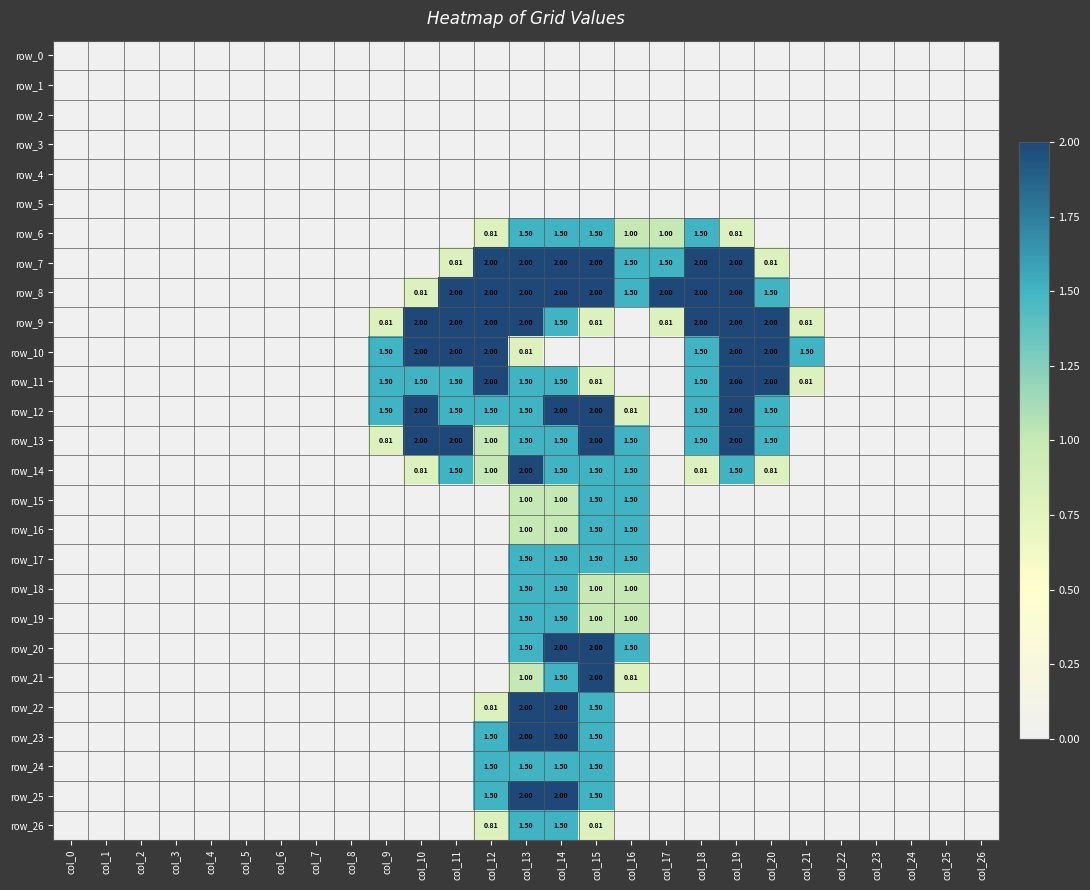

Reading left to right, transcribe all the data shown in this chart.

row_0: col_0=0.0	col_1=0.0	col_2=0.0	col_3=0.0	col_4=0.0	col_5=0.0	col_6=0.0	col_7=0.0	col_8=0.0	col_9=0.0	col_10=0.0	col_11=0.0	col_12=0.0	col_13=0.0	col_14=0.0	col_15=0.0	col_16=0.0	col_17=0.0	col_18=0.0	col_19=0.0	col_20=0.0	col_21=0.0	col_22=0.0	col_23=0.0	col_24=0.0	col_25=0.0	col_26=0.0
row_1: col_0=0.0	col_1=0.0	col_2=0.0	col_3=0.0	col_4=0.0	col_5=0.0	col_6=0.0	col_7=0.0	col_8=0.0	col_9=0.0	col_10=0.0	col_11=0.0	col_12=0.0	col_13=0.0	col_14=0.0	col_15=0.0	col_16=0.0	col_17=0.0	col_18=0.0	col_19=0.0	col_20=0.0	col_21=0.0	col_22=0.0	col_23=0.0	col_24=0.0	col_25=0.0	col_26=0.0
row_2: col_0=0.0	col_1=0.0	col_2=0.0	col_3=0.0	col_4=0.0	col_5=0.0	col_6=0.0	col_7=0.0	col_8=0.0	col_9=0.0	col_10=0.0	col_11=0.0	col_12=0.0	col_13=0.0	col_14=0.0	col_15=0.0	col_16=0.0	col_17=0.0	col_18=0.0	col_19=0.0	col_20=0.0	col_21=0.0	col_22=0.0	col_23=0.0	col_24=0.0	col_25=0.0	col_26=0.0
row_3: col_0=0.0	col_1=0.0	col_2=0.0	col_3=0.0	col_4=0.0	col_5=0.0	col_6=0.0	col_7=0.0	col_8=0.0	col_9=0.0	col_10=0.0	col_11=0.0	col_12=0.0	col_13=0.0	col_14=0.0	col_15=0.0	col_16=0.0	col_17=0.0	col_18=0.0	col_19=0.0	col_20=0.0	col_21=0.0	col_22=0.0	col_23=0.0	col_24=0.0	col_25=0.0	col_26=0.0
row_4: col_0=0.0	col_1=0.0	col_2=0.0	col_3=0.0	col_4=0.0	col_5=0.0	col_6=0.0	col_7=0.0	col_8=0.0	col_9=0.0	col_10=0.0	col_11=0.0	col_12=0.0	col_13=0.0	col_14=0.0	col_15=0.0	col_16=0.0	col_17=0.0	col_18=0.0	col_19=0.0	col_20=0.0	col_21=0.0	col_22=0.0	col_23=0.0	col_24=0.0	col_25=0.0	col_26=0.0
row_5: col_0=0.0	col_1=0.0	col_2=0.0	col_3=0.0	col_4=0.0	col_5=0.0	col_6=0.0	col_7=0.0	col_8=0.0	col_9=0.0	col_10=0.0	col_11=0.0	col_12=0.0	col_13=0.0	col_14=0.0	col_15=0.0	col_16=0.0	col_17=0.0	col_18=0.0	col_19=0.0	col_20=0.0	col_21=0.0	col_22=0.0	col_23=0.0	col_24=0.0	col_25=0.0	col_26=0.0
row_6: col_0=0.0	col_1=0.0	col_2=0.0	col_3=0.0	col_4=0.0	col_5=0.0	col_6=0.0	col_7=0.0	col_8=0.0	col_9=0.0	col_10=0.0	col_11=0.0	col_12=0.8	col_13=1.5	col_14=1.5	col_15=1.5	col_16=1.0	col_17=1.0	col_18=1.5	col_19=0.8	col_20=0.0	col_21=0.0	col_22=0.0	col_23=0.0	col_24=0.0	col_25=0.0	col_26=0.0
row_7: col_0=0.0	col_1=0.0	col_2=0.0	col_3=0.0	col_4=0.0	col_5=0.0	col_6=0.0	col_7=0.0	col_8=0.0	col_9=0.0	col_10=0.0	col_11=0.8	col_12=2.0	col_13=2.0	col_14=2.0	col_15=2.0	col_16=1.5	col_17=1.5	col_18=2.0	col_19=2.0	col_20=0.8	col_21=0.0	col_22=0.0	col_23=0.0	col_24=0.0	col_25=0.0	col_26=0.0
row_8: col_0=0.0	col_1=0.0	col_2=0.0	col_3=0.0	col_4=0.0	col_5=0.0	col_6=0.0	col_7=0.0	col_8=0.0	col_9=0.0	col_10=0.8	col_11=2.0	col_12=2.0	col_13=2.0	col_14=2.0	col_15=2.0	col_16=1.5	col_17=2.0	col_18=2.0	col_19=2.0	col_20=1.5	col_21=0.0	col_22=0.0	col_23=0.0	col_24=0.0	col_25=0.0	col_26=0.0
row_9: col_0=0.0	col_1=0.0	col_2=0.0	col_3=0.0	col_4=0.0	col_5=0.0	col_6=0.0	col_7=0.0	col_8=0.0	col_9=0.8	col_10=2.0	col_11=2.0	col_12=2.0	col_13=2.0	col_14=1.5	col_15=0.8	col_16=0.0	col_17=0.8	col_18=2.0	col_19=2.0	col_20=2.0	col_21=0.8	col_22=0.0	col_23=0.0	col_24=0.0	col_25=0.0	col_26=0.0
row_10: col_0=0.0	col_1=0.0	col_2=0.0	col_3=0.0	col_4=0.0	col_5=0.0	col_6=0.0	col_7=0.0	col_8=0.0	col_9=1.5	col_10=2.0	col_11=2.0	col_12=2.0	col_13=0.8	col_14=0.0	col_15=0.0	col_16=0.0	col_17=0.0	col_18=1.5	col_19=2.0	col_20=2.0	col_21=1.5	col_22=0.0	col_23=0.0	col_24=0.0	col_25=0.0	col_26=0.0
row_11: col_0=0.0	col_1=0.0	col_2=0.0	col_3=0.0	col_4=0.0	col_5=0.0	col_6=0.0	col_7=0.0	col_8=0.0	col_9=1.5	col_10=1.5	col_11=1.5	col_12=2.0	col_13=1.5	col_14=1.5	col_15=0.8	col_16=0.0	col_17=0.0	col_18=1.5	col_19=2.0	col_20=2.0	col_21=0.8	col_22=0.0	col_23=0.0	col_24=0.0	col_25=0.0	col_26=0.0
row_12: col_0=0.0	col_1=0.0	col_2=0.0	col_3=0.0	col_4=0.0	col_5=0.0	col_6=0.0	col_7=0.0	col_8=0.0	col_9=1.5	col_10=2.0	col_11=1.5	col_12=1.5	col_13=1.5	col_14=2.0	col_15=2.0	col_16=0.8	col_17=0.0	col_18=1.5	col_19=2.0	col_20=1.5	col_21=0.0	col_22=0.0	col_23=0.0	col_24=0.0	col_25=0.0	col_26=0.0
row_13: col_0=0.0	col_1=0.0	col_2=0.0	col_3=0.0	col_4=0.0	col_5=0.0	col_6=0.0	col_7=0.0	col_8=0.0	col_9=0.8	col_10=2.0	col_11=2.0	col_12=1.0	col_13=1.5	col_14=1.5	col_15=2.0	col_16=1.5	col_17=0.0	col_18=1.5	col_19=2.0	col_20=1.5	col_21=0.0	col_22=0.0	col_23=0.0	col_24=0.0	col_25=0.0	col_26=0.0
row_14: col_0=0.0	col_1=0.0	col_2=0.0	col_3=0.0	col_4=0.0	col_5=0.0	col_6=0.0	col_7=0.0	col_8=0.0	col_9=0.0	col_10=0.8	col_11=1.5	col_12=1.0	col_13=2.0	col_14=1.5	col_15=1.5	col_16=1.5	col_17=0.0	col_18=0.8	col_19=1.5	col_20=0.8	col_21=0.0	col_22=0.0	col_23=0.0	col_24=0.0	col_25=0.0	col_26=0.0
row_15: col_0=0.0	col_1=0.0	col_2=0.0	col_3=0.0	col_4=0.0	col_5=0.0	col_6=0.0	col_7=0.0	col_8=0.0	col_9=0.0	col_10=0.0	col_11=0.0	col_12=0.0	col_13=1.0	col_14=1.0	col_15=1.5	col_16=1.5	col_17=0.0	col_18=0.0	col_19=0.0	col_20=0.0	col_21=0.0	col_22=0.0	col_23=0.0	col_24=0.0	col_25=0.0	col_26=0.0
row_16: col_0=0.0	col_1=0.0	col_2=0.0	col_3=0.0	col_4=0.0	col_5=0.0	col_6=0.0	col_7=0.0	col_8=0.0	col_9=0.0	col_10=0.0	col_11=0.0	col_12=0.0	col_13=1.0	col_14=1.0	col_15=1.5	col_16=1.5	col_17=0.0	col_18=0.0	col_19=0.0	col_20=0.0	col_21=0.0	col_22=0.0	col_23=0.0	col_24=0.0	col_25=0.0	col_26=0.0
row_17: col_0=0.0	col_1=0.0	col_2=0.0	col_3=0.0	col_4=0.0	col_5=0.0	col_6=0.0	col_7=0.0	col_8=0.0	col_9=0.0	col_10=0.0	col_11=0.0	col_12=0.0	col_13=1.5	col_14=1.5	col_15=1.5	col_16=1.5	col_17=0.0	col_18=0.0	col_19=0.0	col_20=0.0	col_21=0.0	col_22=0.0	col_23=0.0	col_24=0.0	col_25=0.0	col_26=0.0
row_18: col_0=0.0	col_1=0.0	col_2=0.0	col_3=0.0	col_4=0.0	col_5=0.0	col_6=0.0	col_7=0.0	col_8=0.0	col_9=0.0	col_10=0.0	col_11=0.0	col_12=0.0	col_13=1.5	col_14=1.5	col_15=1.0	col_16=1.0	col_17=0.0	col_18=0.0	col_19=0.0	col_20=0.0	col_21=0.0	col_22=0.0	col_23=0.0	col_24=0.0	col_25=0.0	col_26=0.0
row_19: col_0=0.0	col_1=0.0	col_2=0.0	col_3=0.0	col_4=0.0	col_5=0.0	col_6=0.0	col_7=0.0	col_8=0.0	col_9=0.0	col_10=0.0	col_11=0.0	col_12=0.0	col_13=1.5	col_14=1.5	col_15=1.0	col_16=1.0	col_17=0.0	col_18=0.0	col_19=0.0	col_20=0.0	col_21=0.0	col_22=0.0	col_23=0.0	col_24=0.0	col_25=0.0	col_26=0.0
row_20: col_0=0.0	col_1=0.0	col_2=0.0	col_3=0.0	col_4=0.0	col_5=0.0	col_6=0.0	col_7=0.0	col_8=0.0	col_9=0.0	col_10=0.0	col_11=0.0	col_12=0.0	col_13=1.5	col_14=2.0	col_15=2.0	col_16=1.5	col_17=0.0	col_18=0.0	col_19=0.0	col_20=0.0	col_21=0.0	col_22=0.0	col_23=0.0	col_24=0.0	col_25=0.0	col_26=0.0
row_21: col_0=0.0	col_1=0.0	col_2=0.0	col_3=0.0	col_4=0.0	col_5=0.0	col_6=0.0	col_7=0.0	col_8=0.0	col_9=0.0	col_10=0.0	col_11=0.0	col_12=0.0	col_13=1.0	col_14=1.5	col_15=2.0	col_16=0.8	col_17=0.0	col_18=0.0	col_19=0.0	col_20=0.0	col_21=0.0	col_22=0.0	col_23=0.0	col_24=0.0	col_25=0.0	col_26=0.0
row_22: col_0=0.0	col_1=0.0	col_2=0.0	col_3=0.0	col_4=0.0	col_5=0.0	col_6=0.0	col_7=0.0	col_8=0.0	col_9=0.0	col_10=0.0	col_11=0.0	col_12=0.8	col_13=2.0	col_14=2.0	col_15=1.5	col_16=0.0	col_17=0.0	col_18=0.0	col_19=0.0	col_20=0.0	col_21=0.0	col_22=0.0	col_23=0.0	col_24=0.0	col_25=0.0	col_26=0.0
row_23: col_0=0.0	col_1=0.0	col_2=0.0	col_3=0.0	col_4=0.0	col_5=0.0	col_6=0.0	col_7=0.0	col_8=0.0	col_9=0.0	col_10=0.0	col_11=0.0	col_12=1.5	col_13=2.0	col_14=2.0	col_15=1.5	col_16=0.0	col_17=0.0	col_18=0.0	col_19=0.0	col_20=0.0	col_21=0.0	col_22=0.0	col_23=0.0	col_24=0.0	col_25=0.0	col_26=0.0
row_24: col_0=0.0	col_1=0.0	col_2=0.0	col_3=0.0	col_4=0.0	col_5=0.0	col_6=0.0	col_7=0.0	col_8=0.0	col_9=0.0	col_10=0.0	col_11=0.0	col_12=1.5	col_13=1.5	col_14=1.5	col_15=1.5	col_16=0.0	col_17=0.0	col_18=0.0	col_19=0.0	col_20=0.0	col_21=0.0	col_22=0.0	col_23=0.0	col_24=0.0	col_25=0.0	col_26=0.0
row_25: col_0=0.0	col_1=0.0	col_2=0.0	col_3=0.0	col_4=0.0	col_5=0.0	col_6=0.0	col_7=0.0	col_8=0.0	col_9=0.0	col_10=0.0	col_11=0.0	col_12=1.5	col_13=2.0	col_14=2.0	col_15=1.5	col_16=0.0	col_17=0.0	col_18=0.0	col_19=0.0	col_20=0.0	col_21=0.0	col_22=0.0	col_23=0.0	col_24=0.0	col_25=0.0	col_26=0.0
row_26: col_0=0.0	col_1=0.0	col_2=0.0	col_3=0.0	col_4=0.0	col_5=0.0	col_6=0.0	col_7=0.0	col_8=0.0	col_9=0.0	col_10=0.0	col_11=0.0	col_12=0.8	col_13=1.5	col_14=1.5	col_15=0.8	col_16=0.0	col_17=0.0	col_18=0.0	col_19=0.0	col_20=0.0	col_21=0.0	col_22=0.0	col_23=0.0	col_24=0.0	col_25=0.0	col_26=0.0